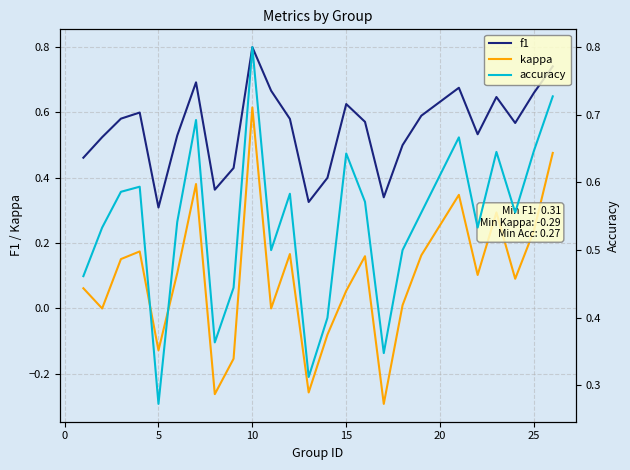

Rank the series by their maximum value, from highest to lowest.

f1, accuracy, kappa